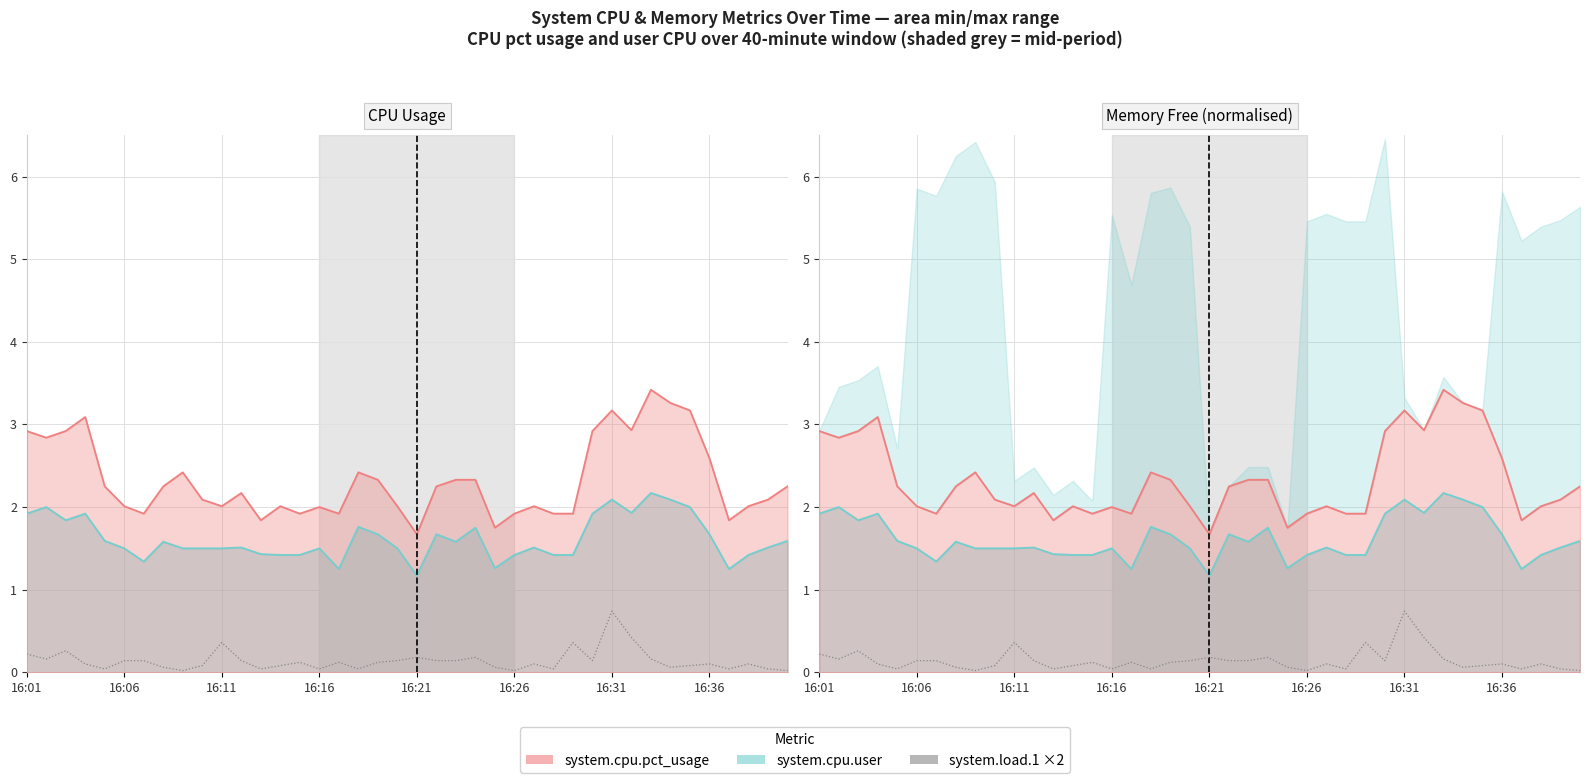

Which has a higher value, 16:26 or 17?

16:26